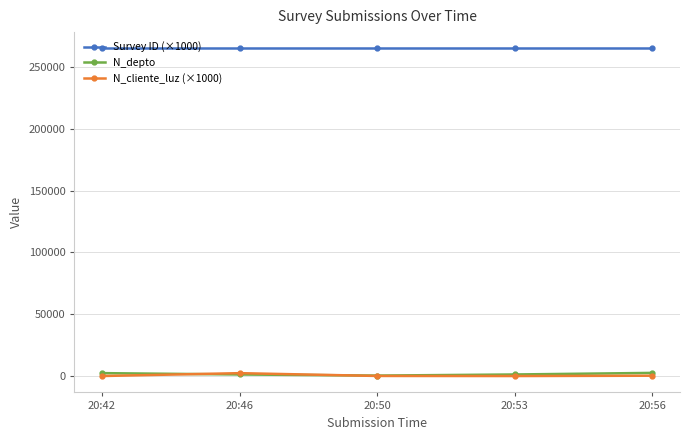

Does the chart have visible grid lines?

Yes